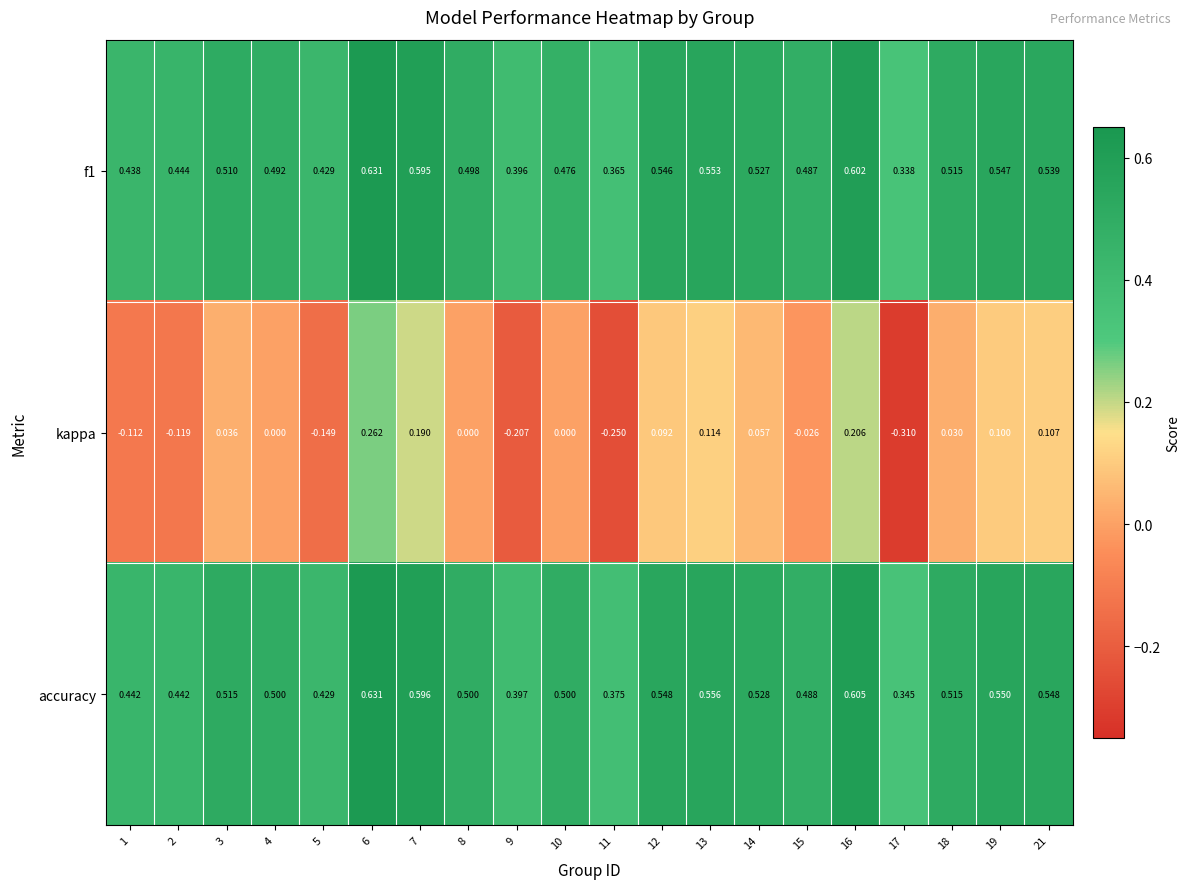

At 21, list the series in order from smallest to largest.

kappa, f1, accuracy